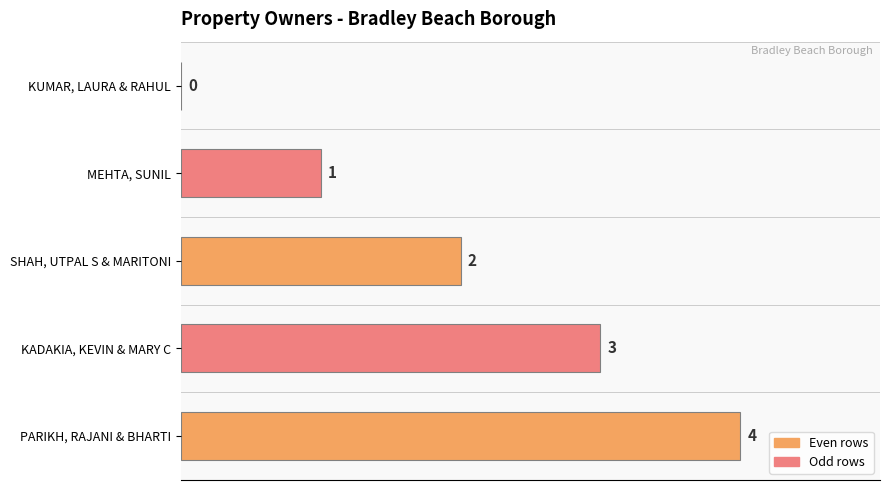

Rank the categories by value from highest to lowest.

PARIKH, RAJANI & BHARTI, KADAKIA, KEVIN & MARY C, SHAH, UTPAL S & MARITONI, MEHTA, SUNIL, KUMAR, LAURA & RAHUL